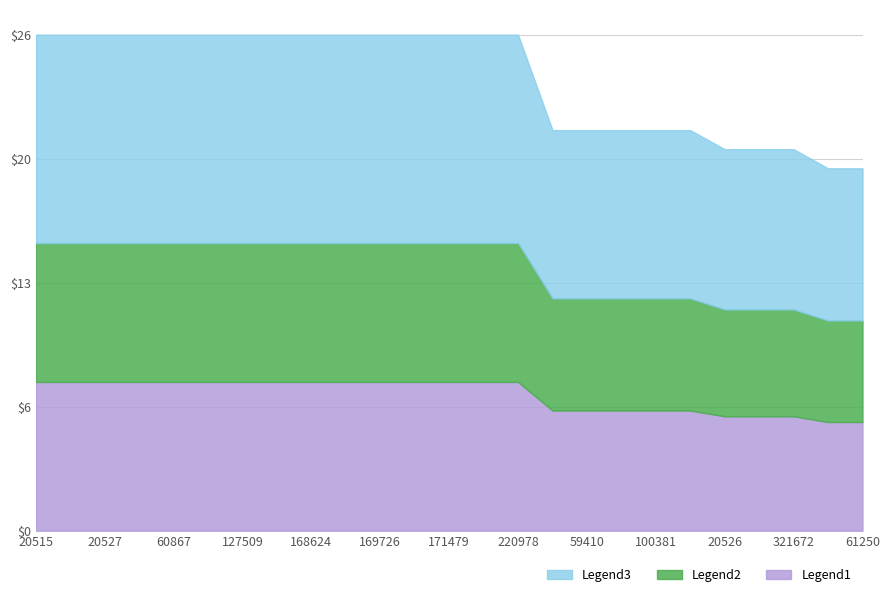

True or false: the data shows 20 at 269907.

True